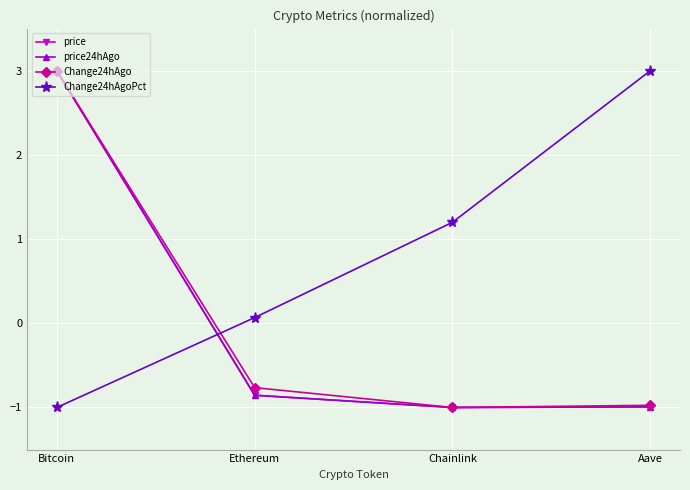

What is the maximum value for price?

3.0